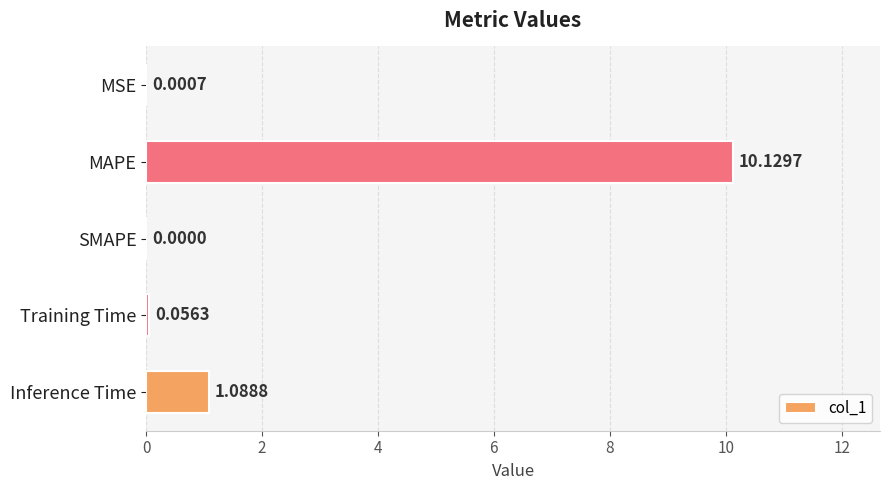

Does the chart contain stacked bars?

No